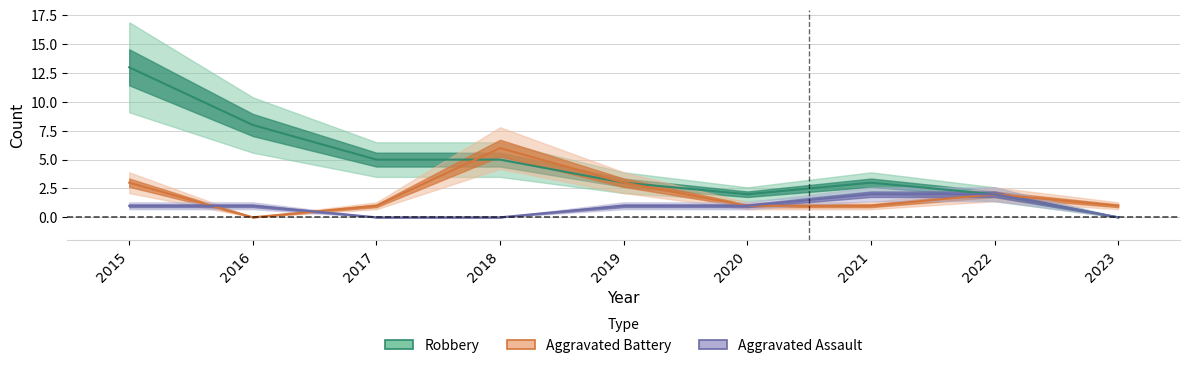

How many Aggravated Assault values are between 0 and 1?

7